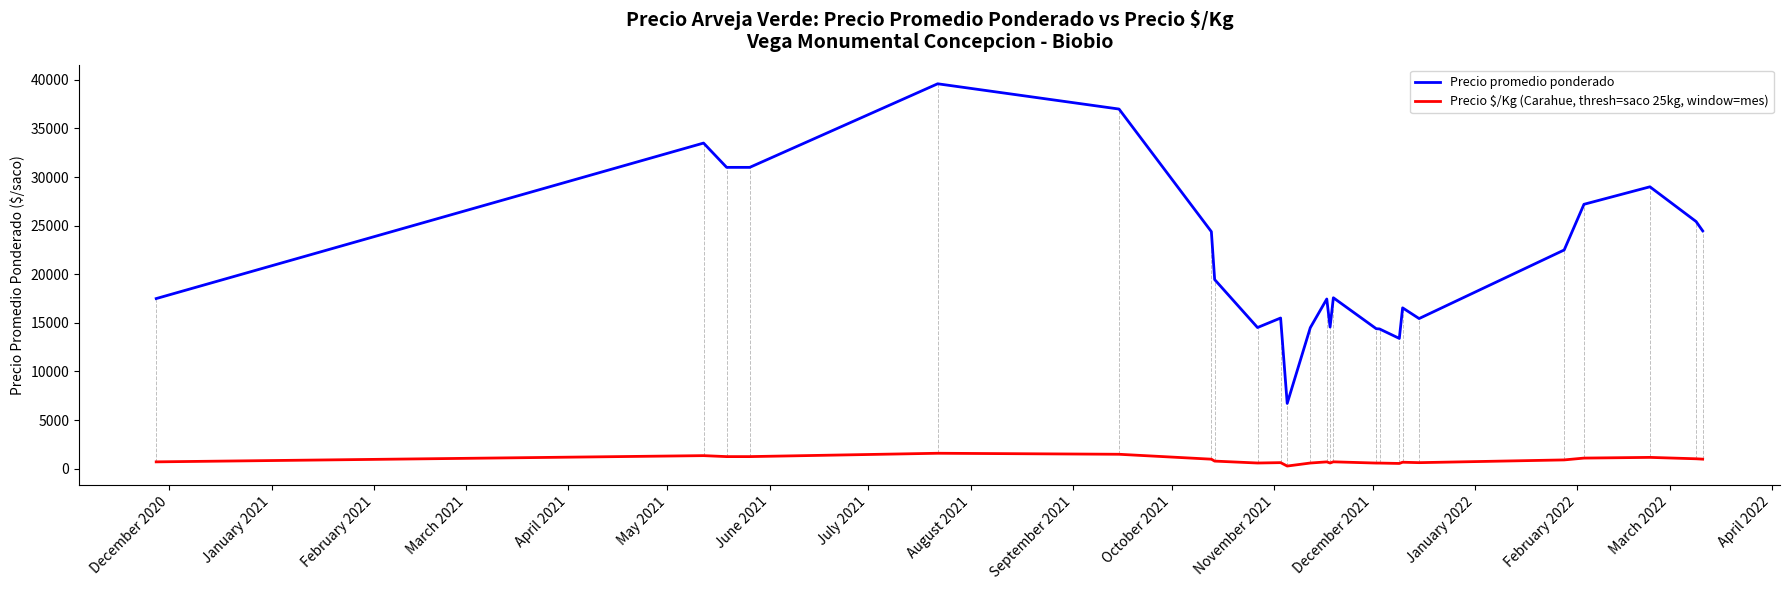

What is the highest value of the Precio promedio ponderado series?

39600